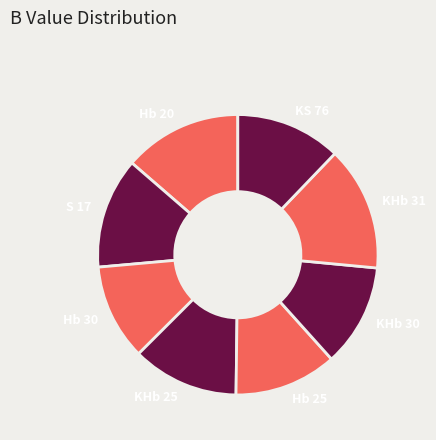

Approximately how many times larger is the value at Hb 30 compared to KS 76?

0.9